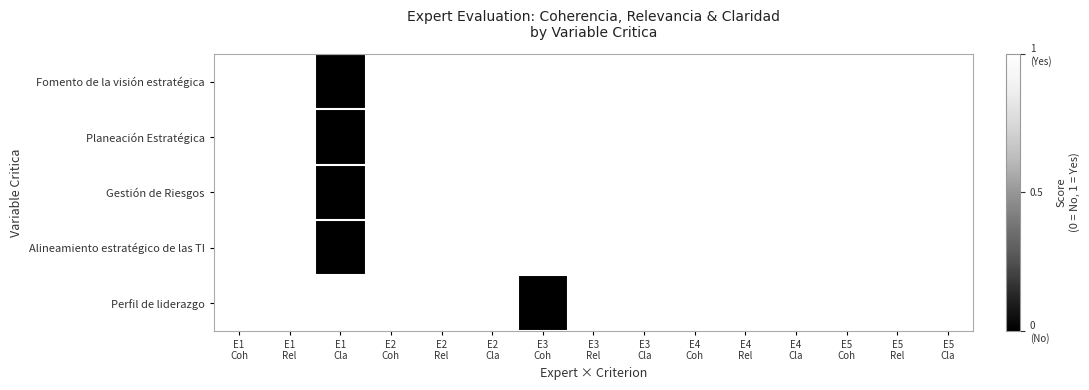

At how many categories does at least one series exceed 0?

15